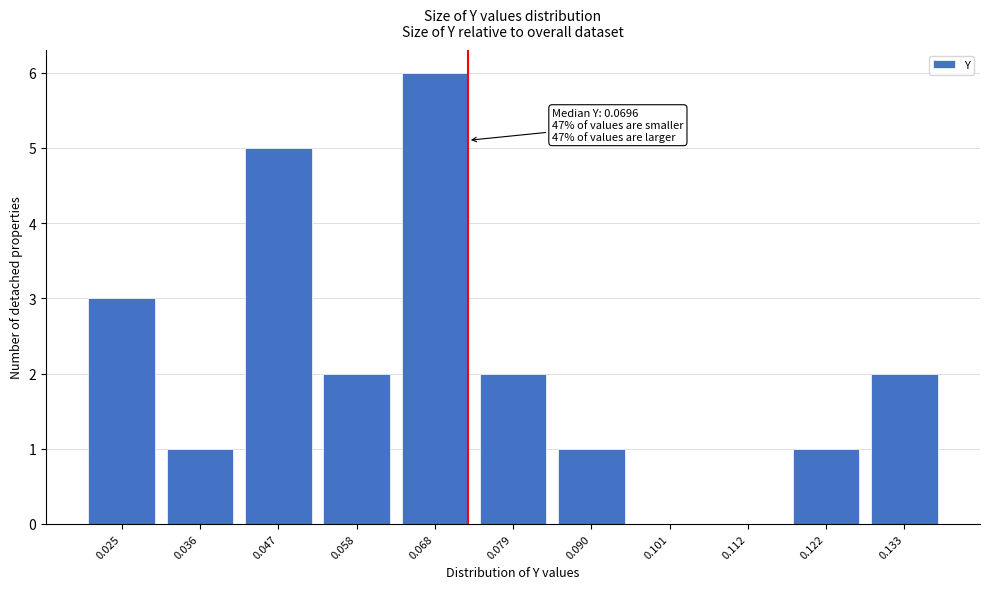

Reading left to right, what are all the values shown in this chart?

0.025=3	0.036=1	0.047=5	0.058=2	0.068=6	0.079=2	0.090=1	0.101=0	0.112=0	0.122=1	0.133=2